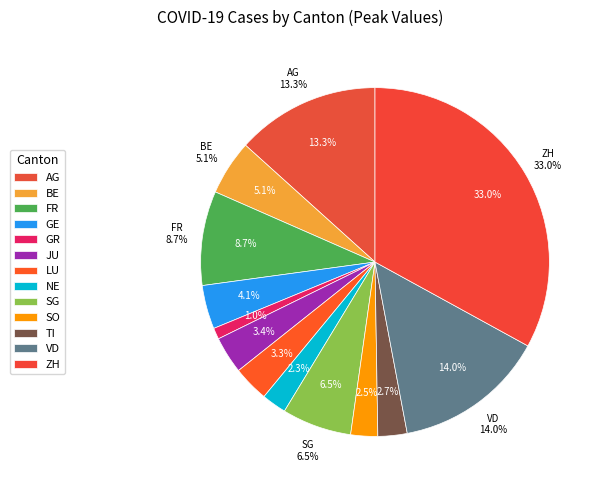

What is the total percentage of BE and SG?

11.6%